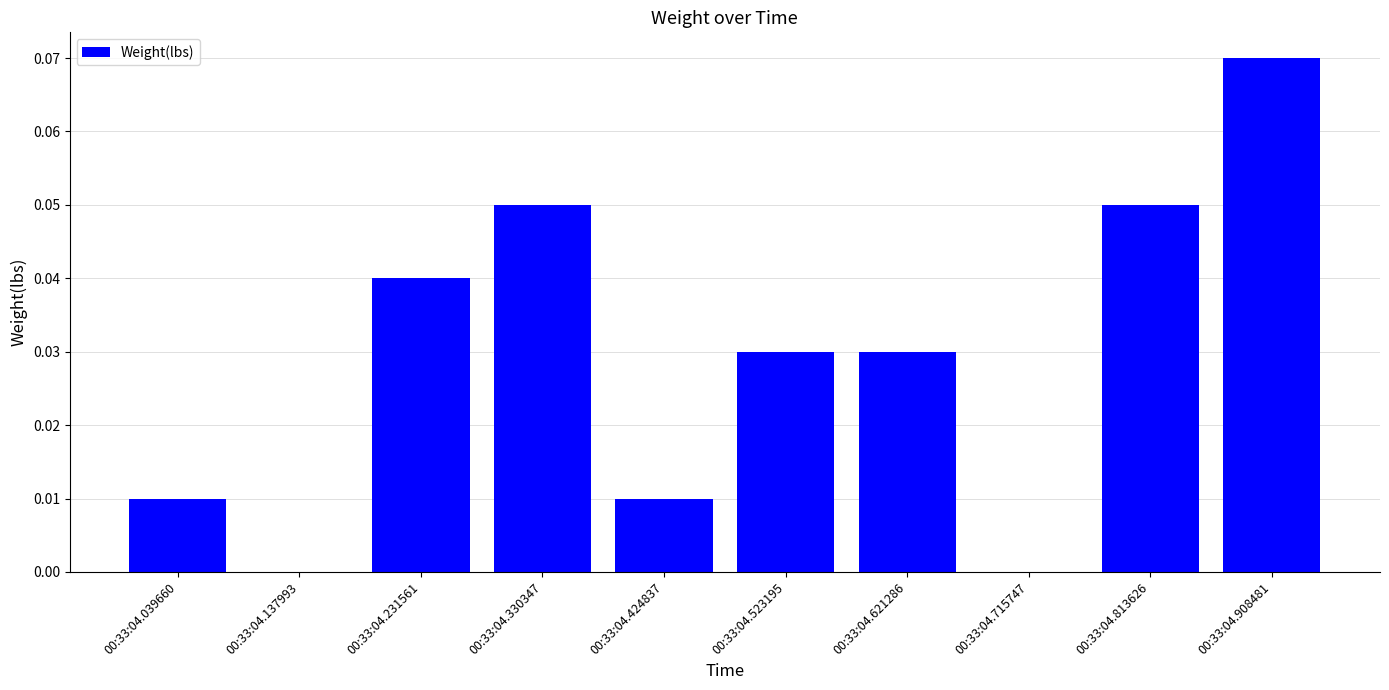

At which category does the chart reach its peak across all series?

00:33:04.908481